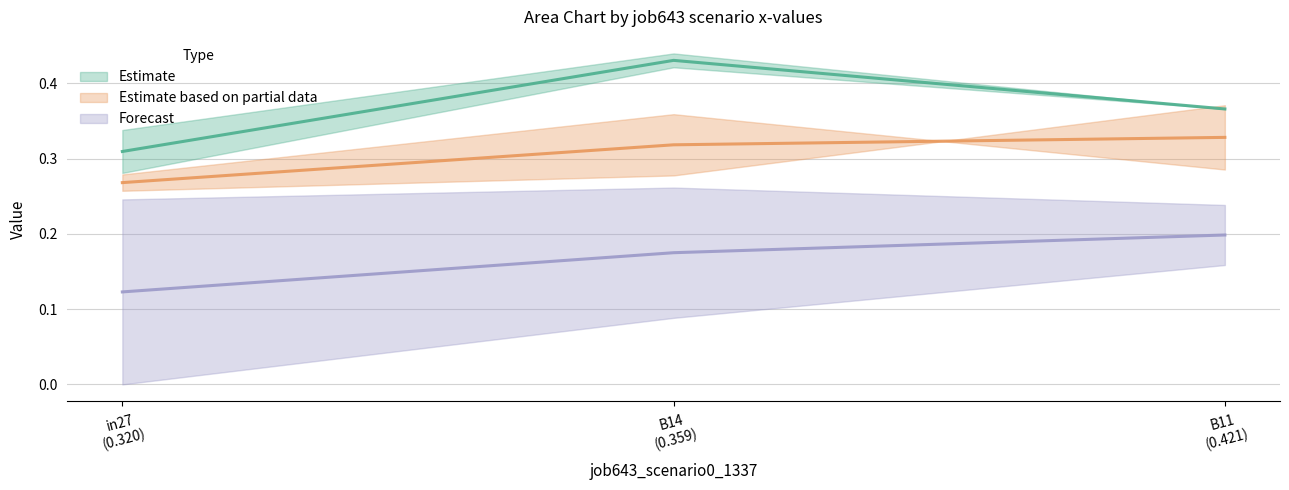

Rank the series by their maximum value, from highest to lowest.

Estimate (mid), Estimate based on partial data (mid), Forecast (mid)